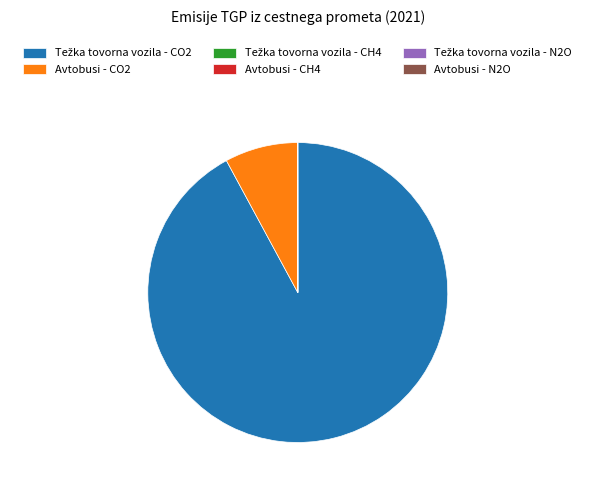

Is there a majority slice in this chart?

Yes